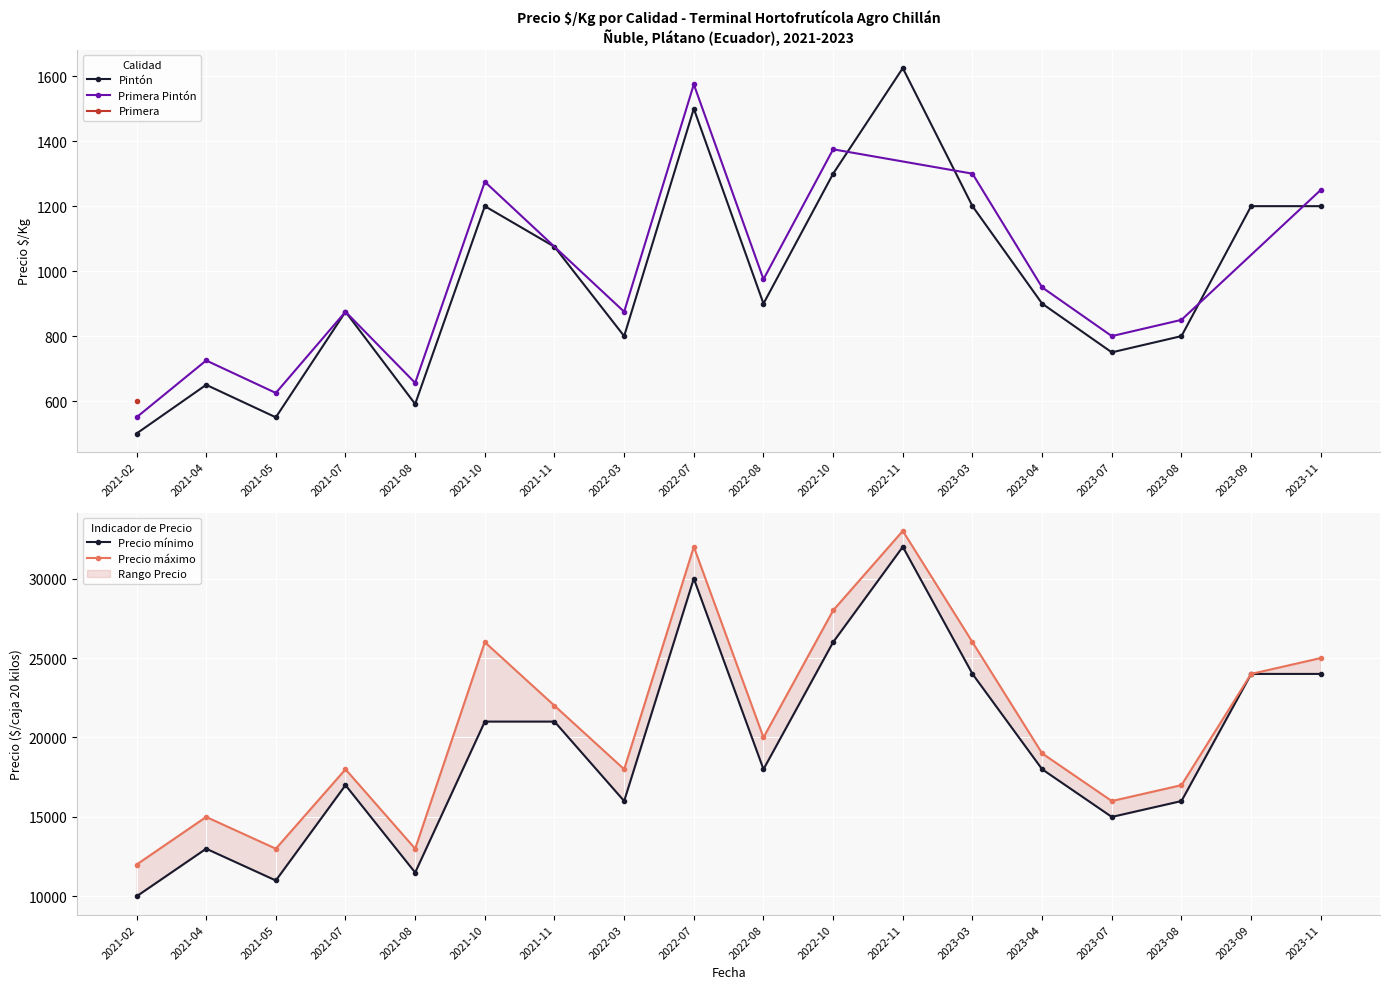

What is the value of the Pintón point at the 9th from the left?

1500